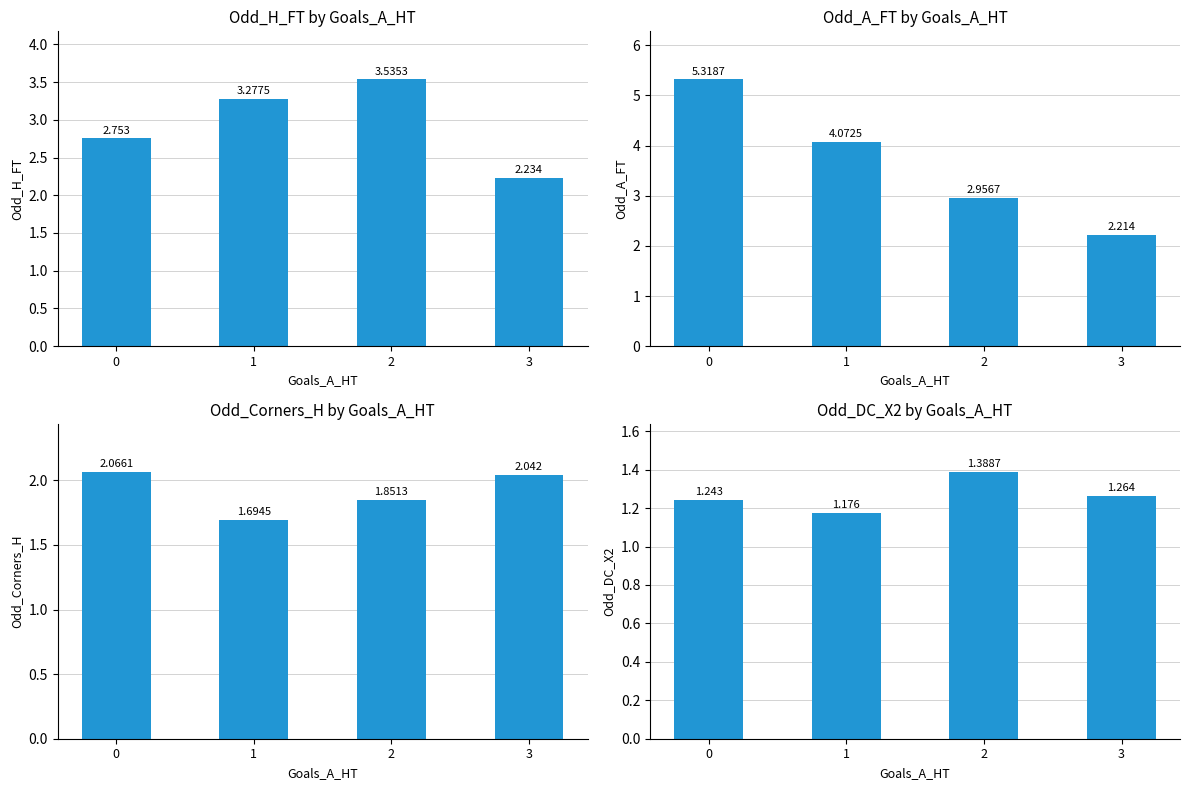

What is the approximate value of Odd_A_FT at 3?

2.2